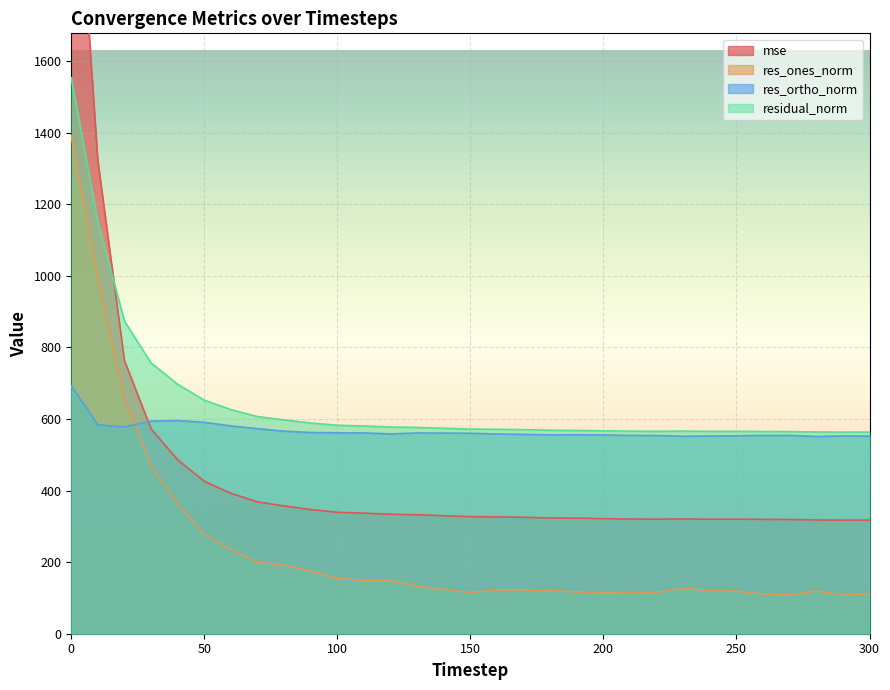

True or false: res_ones_norm has more than 0 points higher than both neighbors.

True